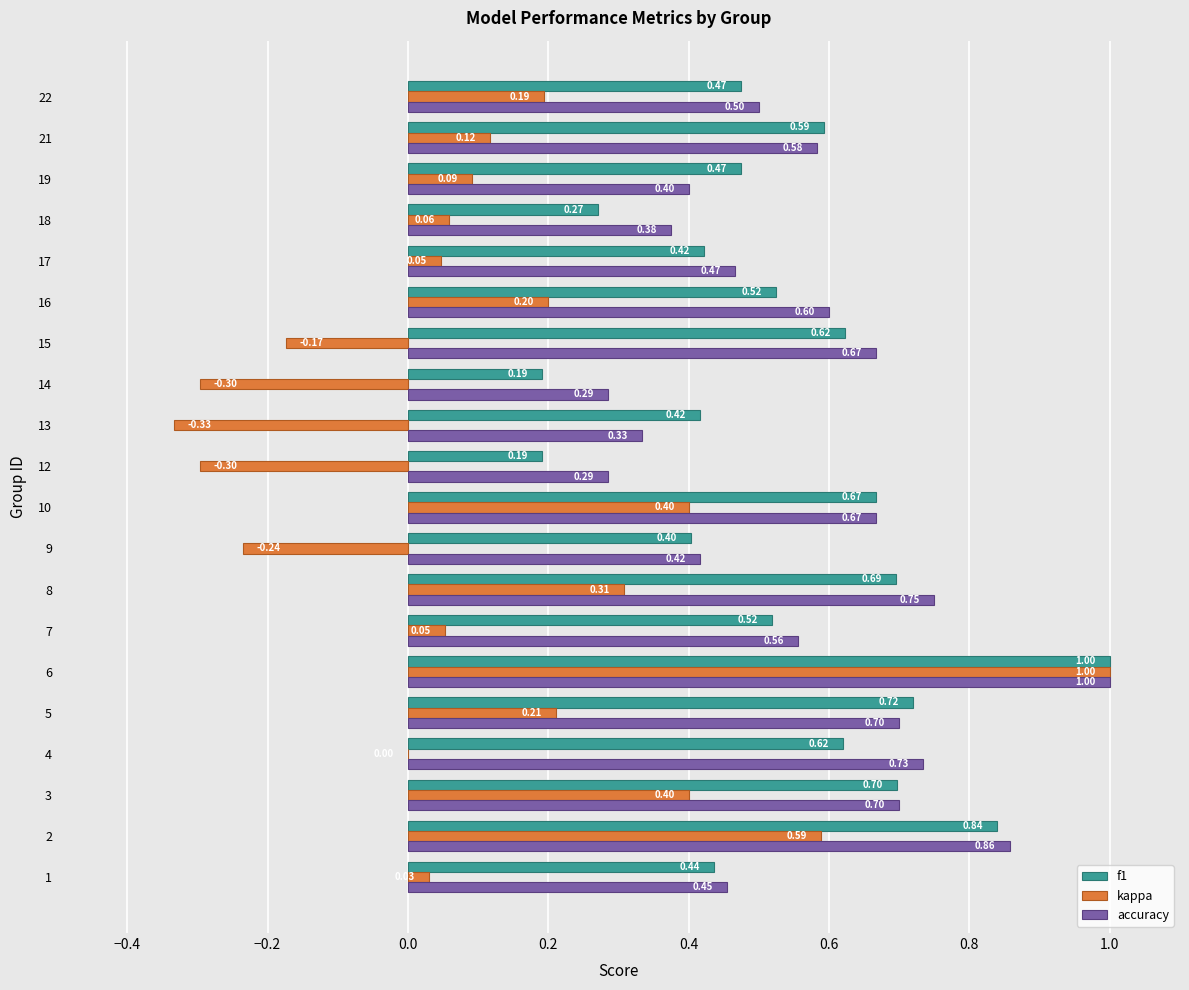

Is the value of kappa at 21 greater than the value of accuracy at 9?

No